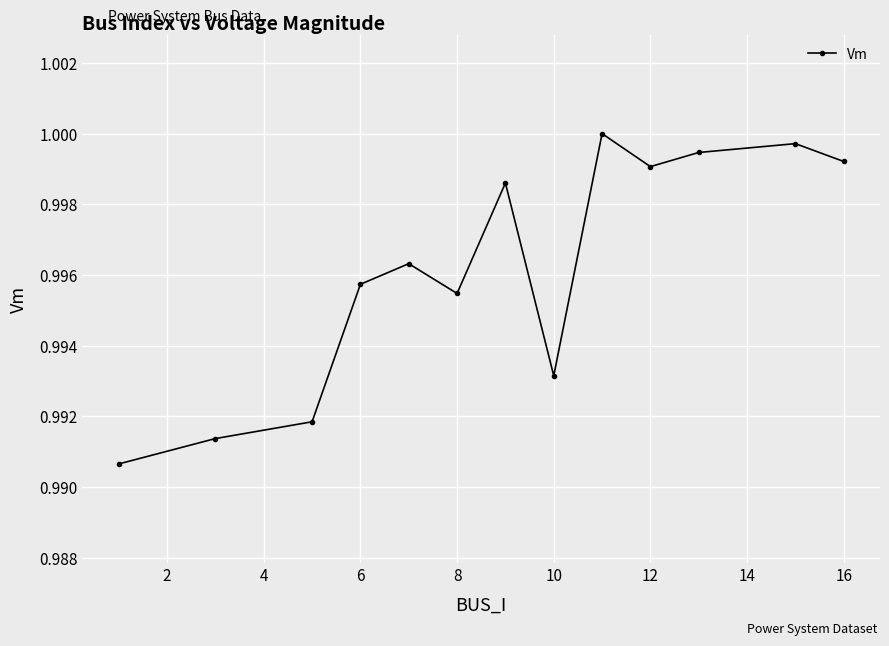

What is the sum of all values?

13.0